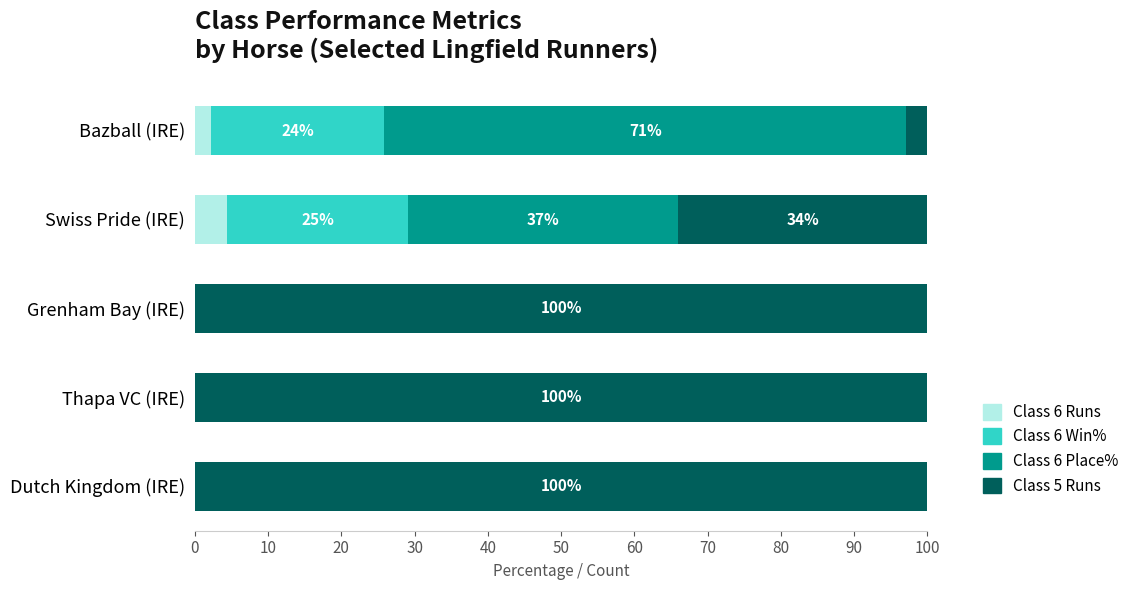

What is the total value across all series at Bazball (IRE)?

100.0